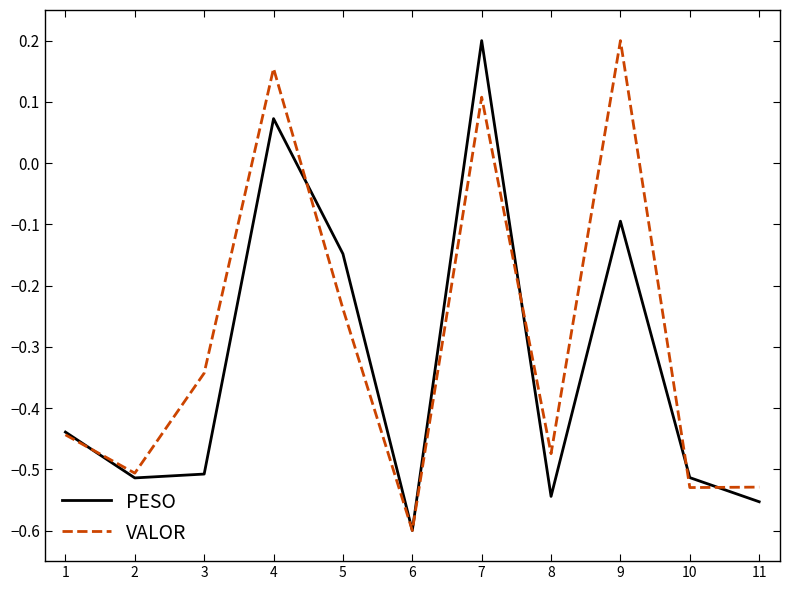

How many VALOR values are between 0 and 1?

3